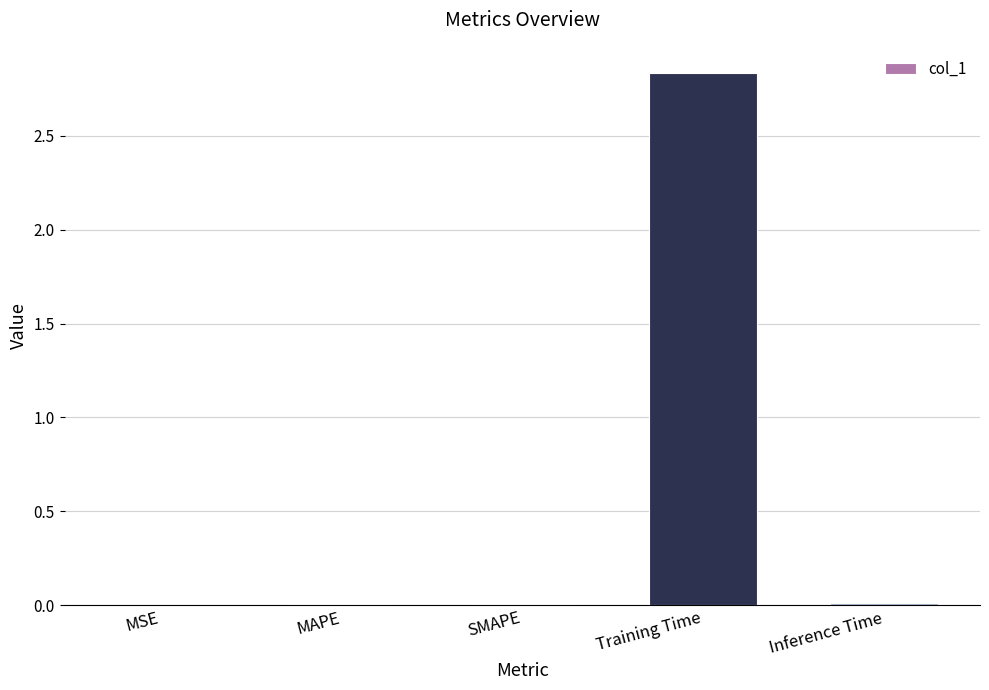

Which has a higher value, SMAPE or Training Time?

Training Time